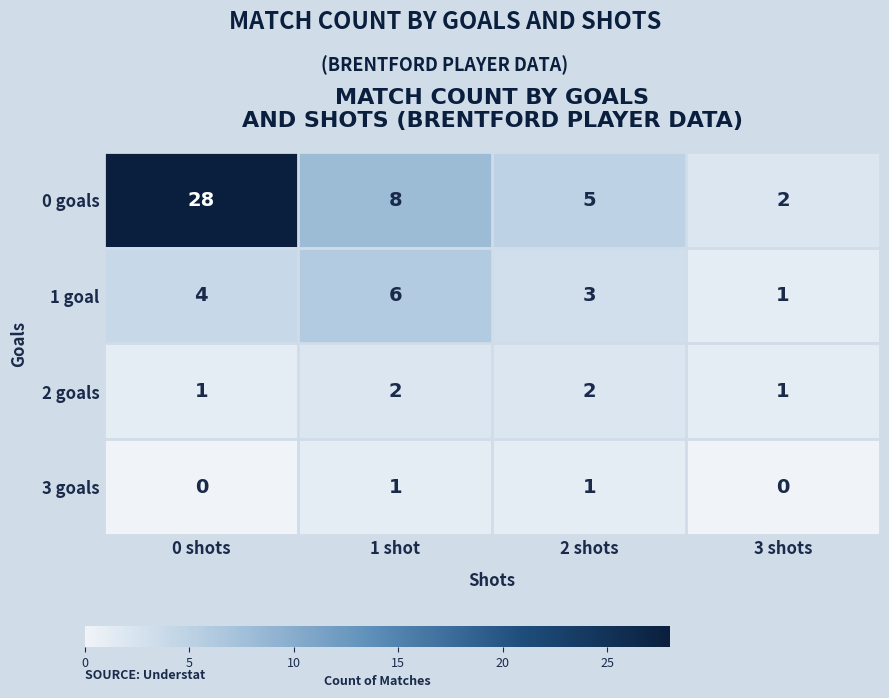

At which category is the sum across all series the highest?

0 shots